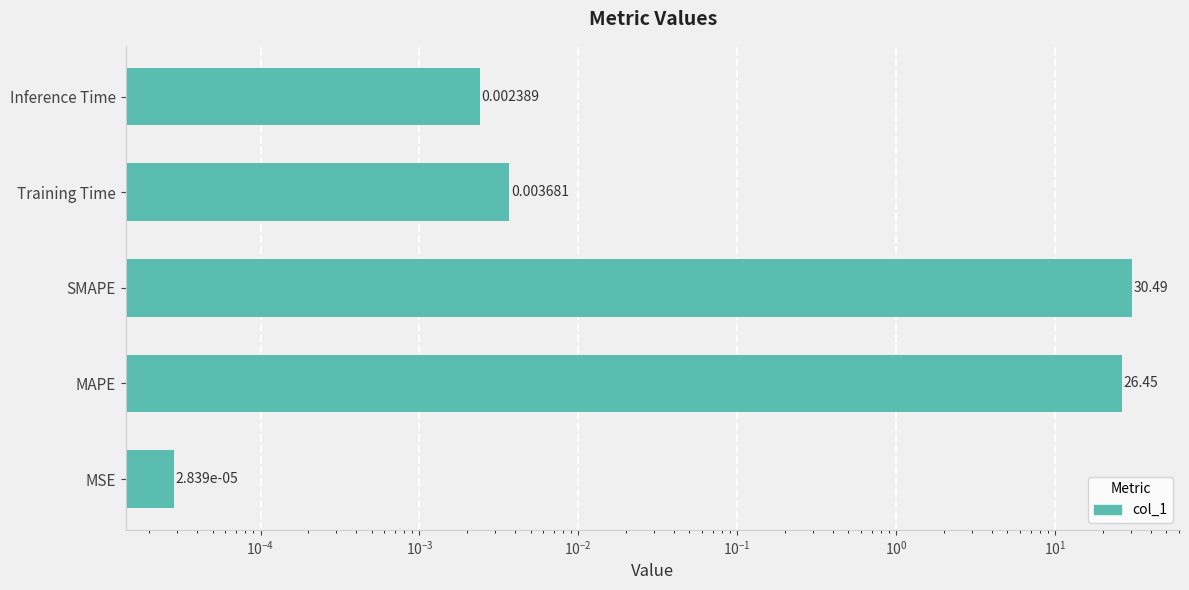

The value at Inference Time is 0.0. True or false?

False